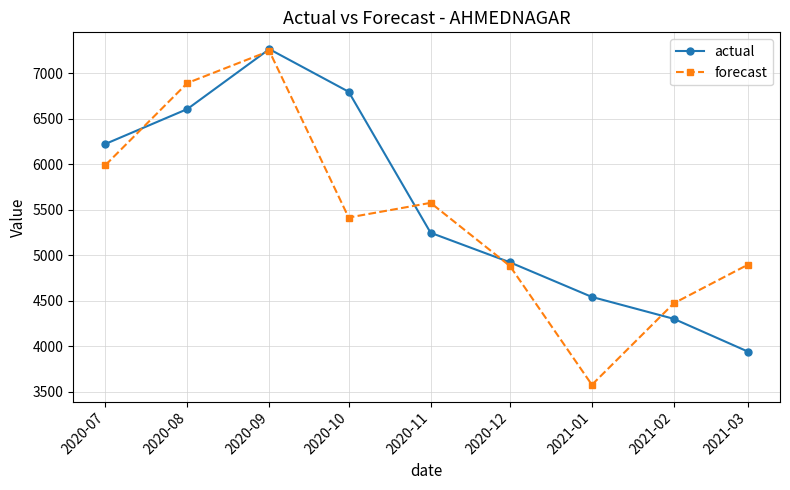

What is the value of the forecast point at the 2nd from the left?

6895.1